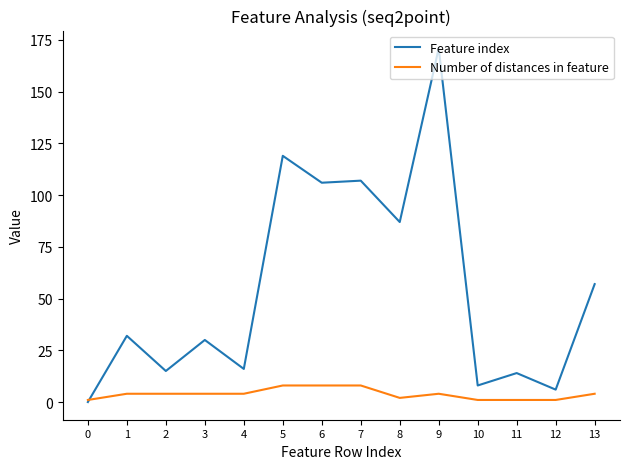

The value of Number of distances in feature at 5 is 8. True or false?

True